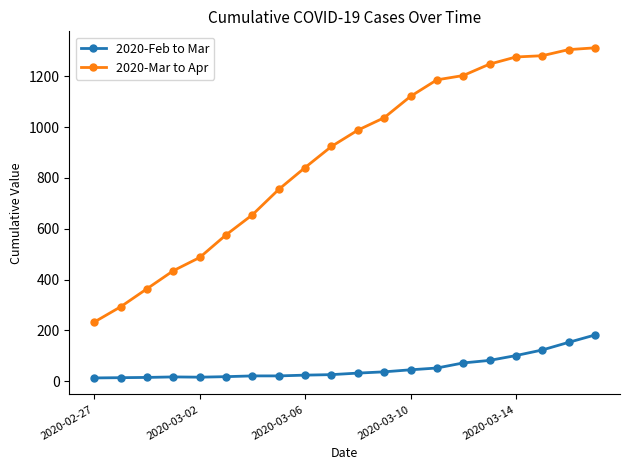

What is the difference between the maximum and minimum values in the 2020-Mar to Apr series?

1079